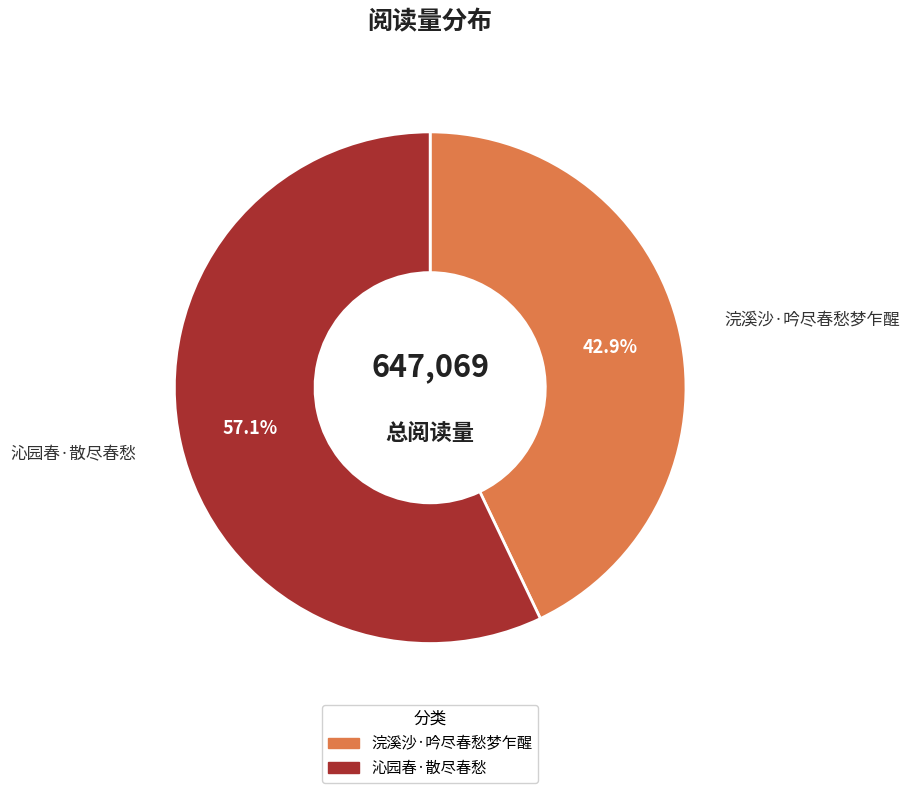

What percentage is NOT represented by 沁园春·散尽春愁?

42.9%